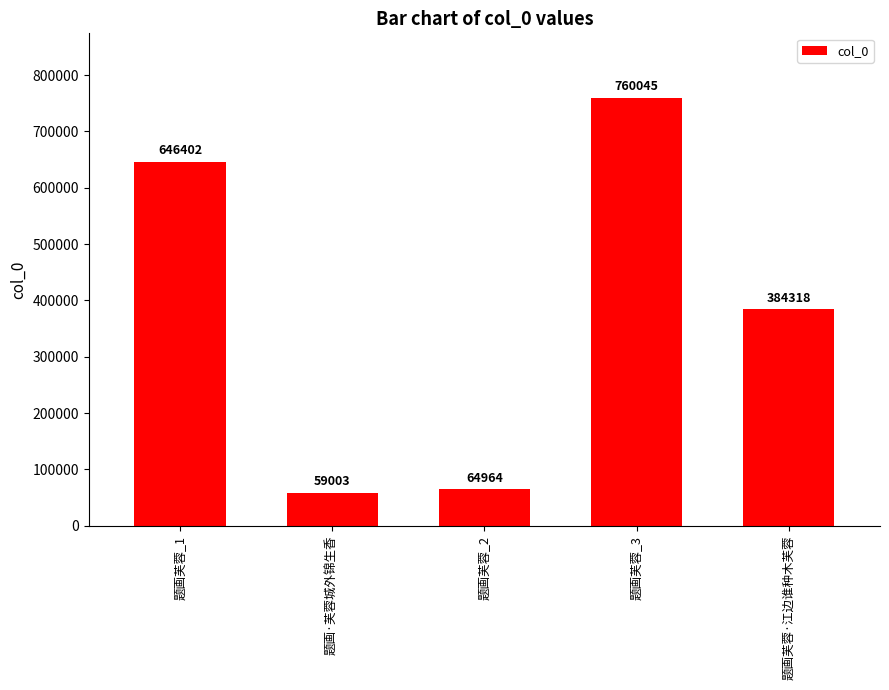

List the labels in order of value, largest first.

题画芙蓉_3, 题画芙蓉_1, 题画芙蓉·江边谁种木芙蓉, 题画芙蓉_2, 题画·芙蓉城外锦生香